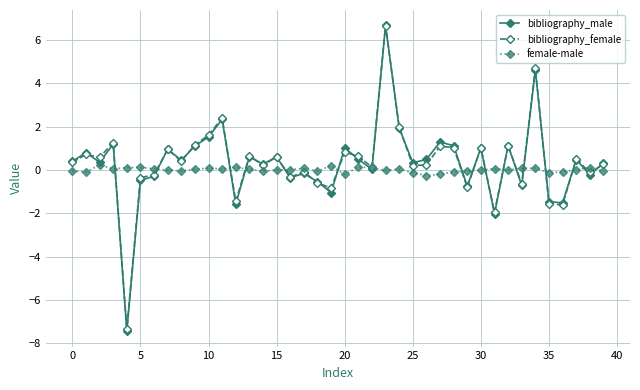

What are all the series names shown in the legend?

bibliography_male, bibliography_female, female-male